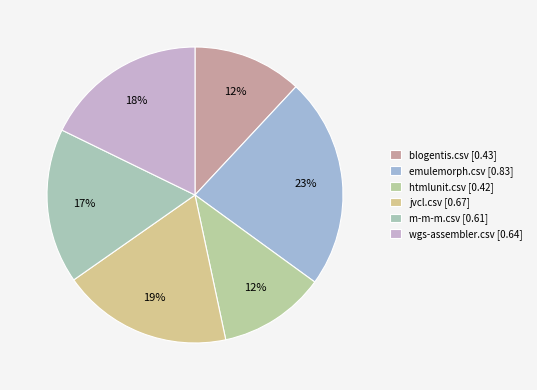

To the nearest percent, what is the average slice percentage?

17%